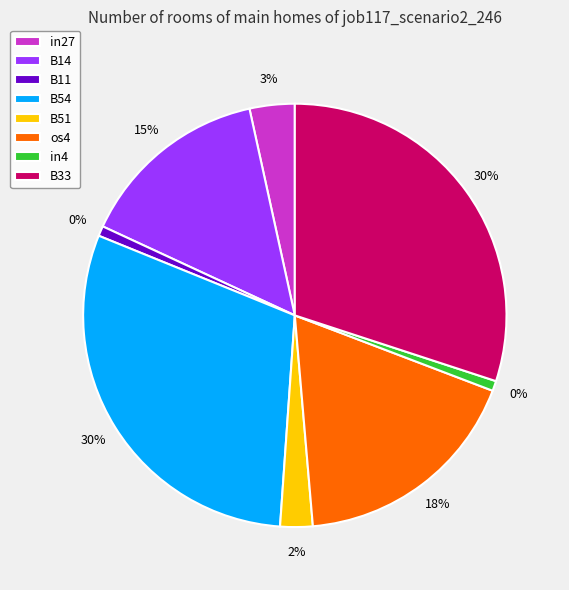

Combined, what portion of the pie is B51 and in4?

3.2%